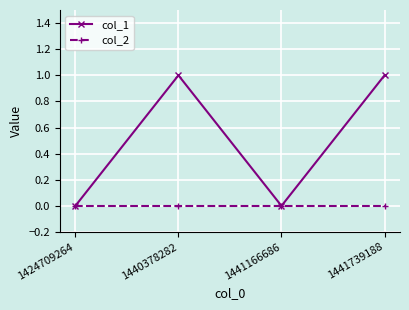

List the series in order of their peak value, highest first.

col_1, col_2